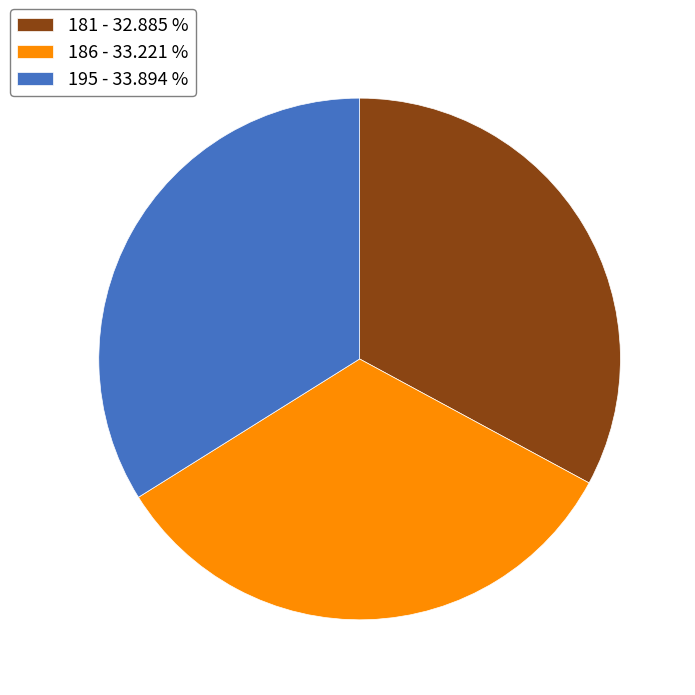

Approximately how many times larger is the value at 186 compared to 195?

1.0